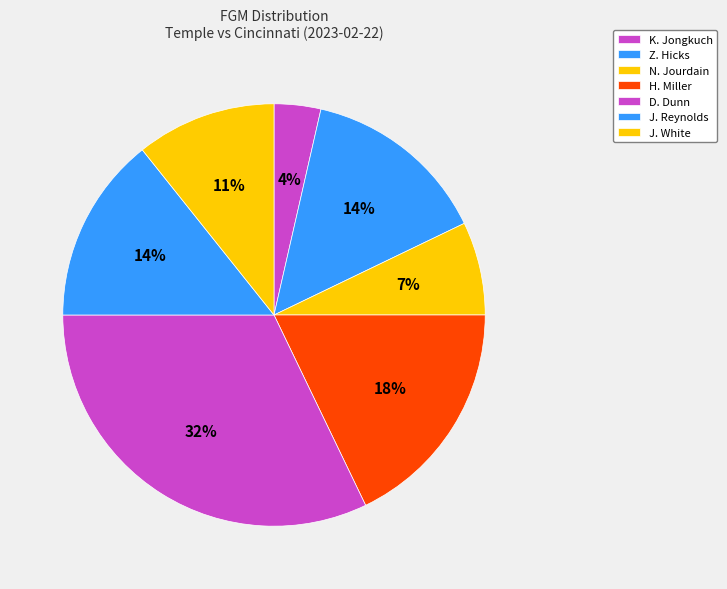

Which slice is the largest?

D. Dunn